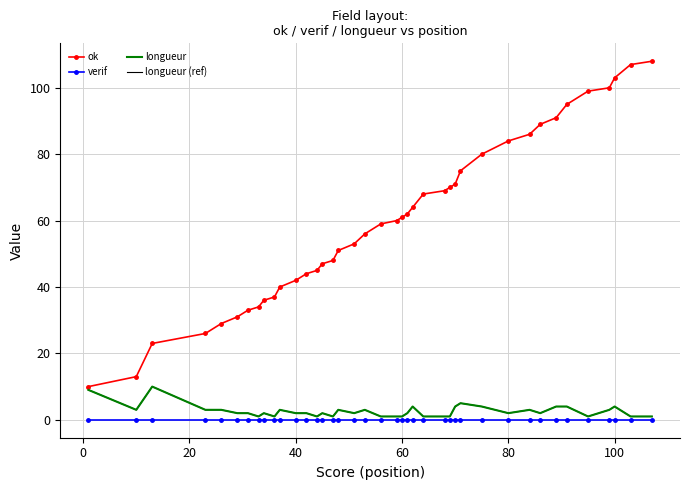

What is the difference between the maximum and minimum values in the ok series?

98